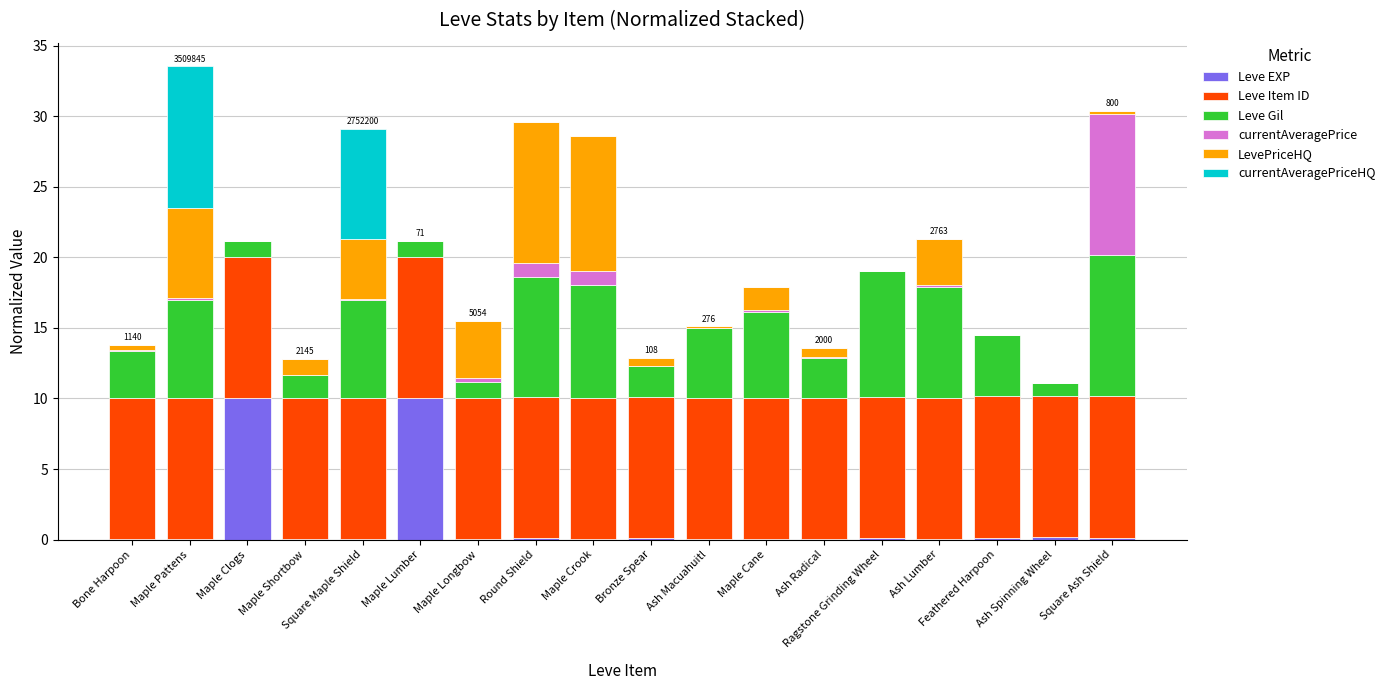

What is the maximum value for Leve EXP?

10.0